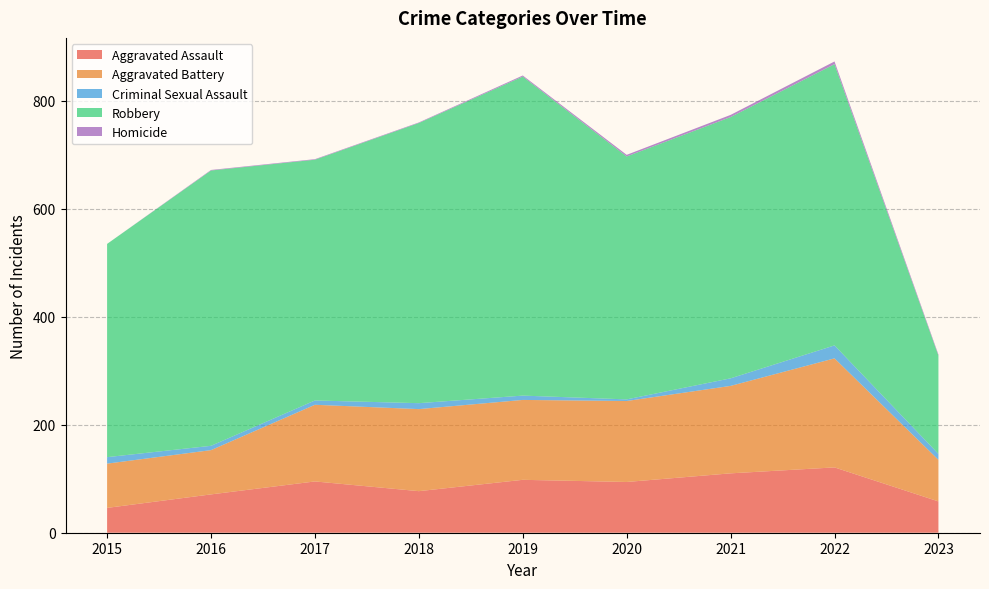

Reading right to left, what are all the values shown in this chart?

Aggravated Assault: 58	121	110	94	98	77	95	71	46
Aggravated Battery: 77	202	162	150	148	152	142	82	82
Criminal Sexual Assault: 11	24	14	3	8	11	8	8	12
Robbery: 182	521	484	450	591	519	446	510	395
Homicide: 2	5	4	3	2	1	1	1	0